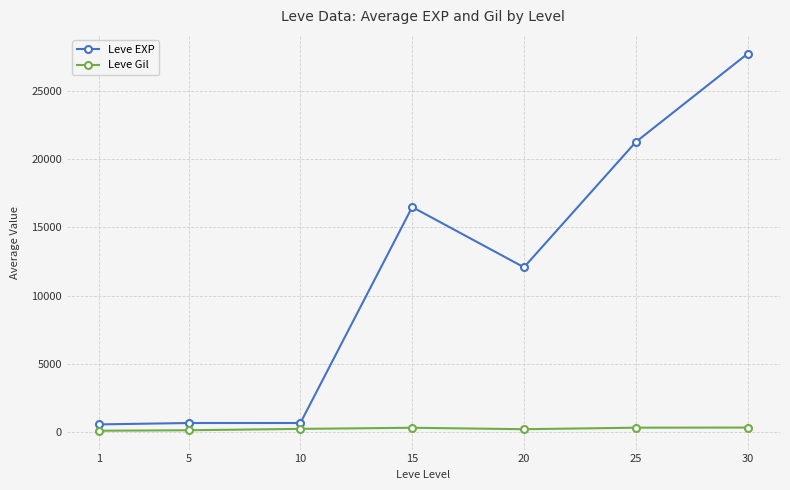

Between 15 and 20, which series saw the biggest shift?

Leve EXP